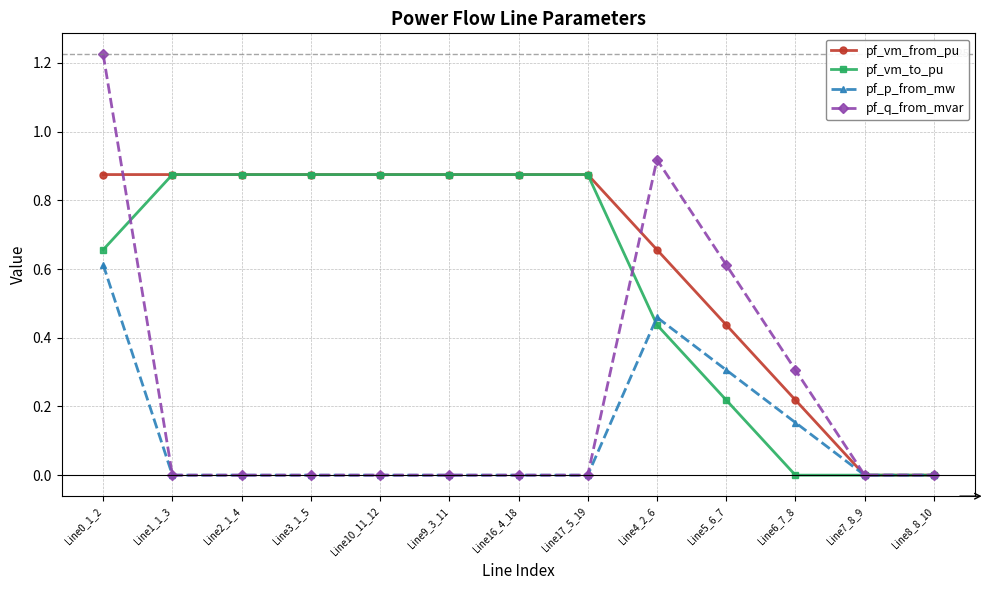

What is the total value across all series at Line16_4_18?

1.7